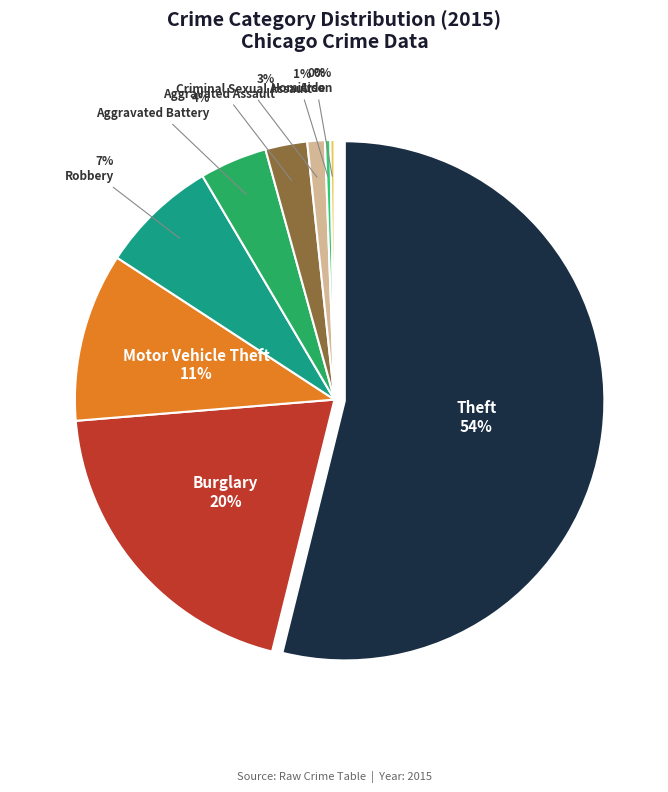

Is the sum of Robbery and Criminal Sexual Assault greater than half?

No